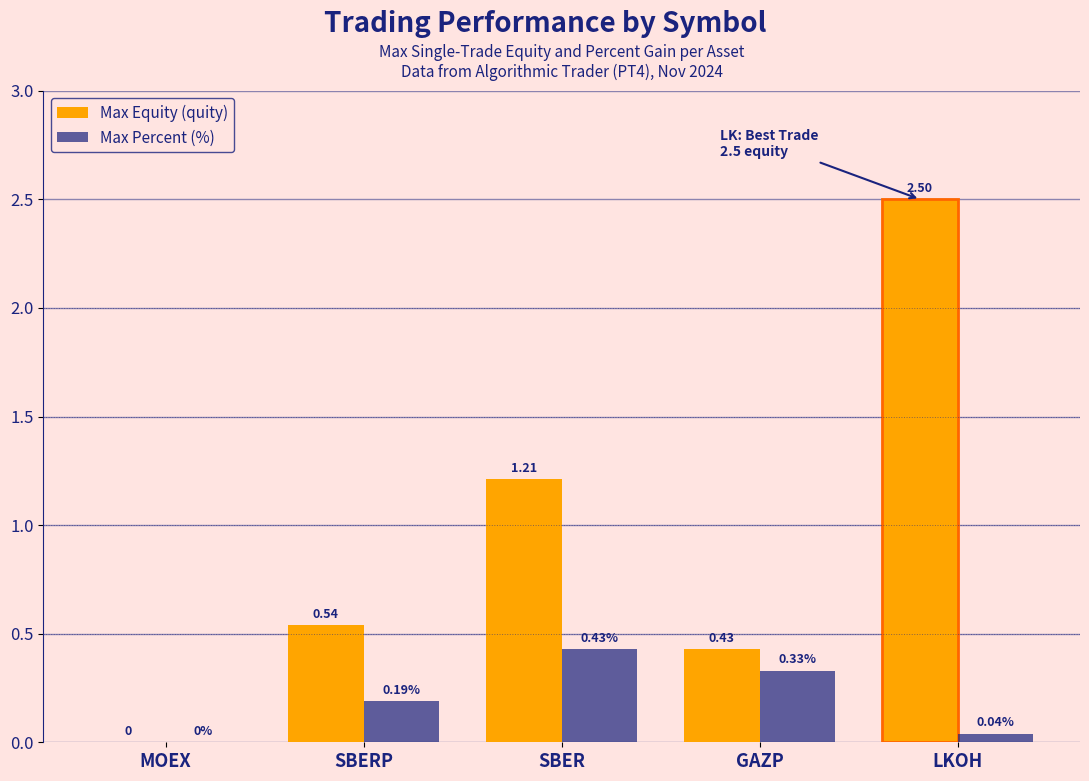

Which category has the highest value in the Max Equity (quity) series?

LKOH